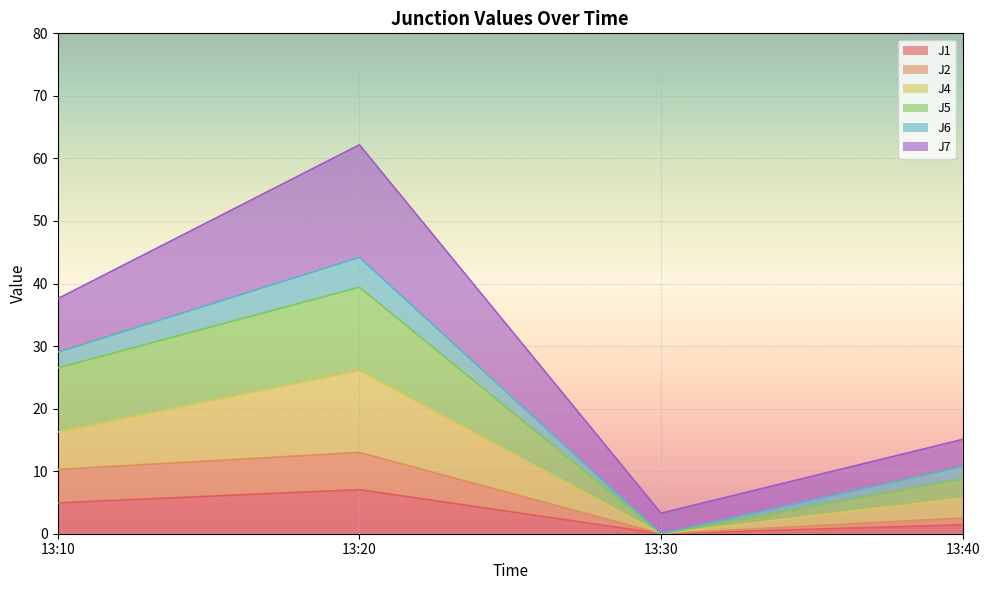

True or false: J1 and J4 cross at least once.

False